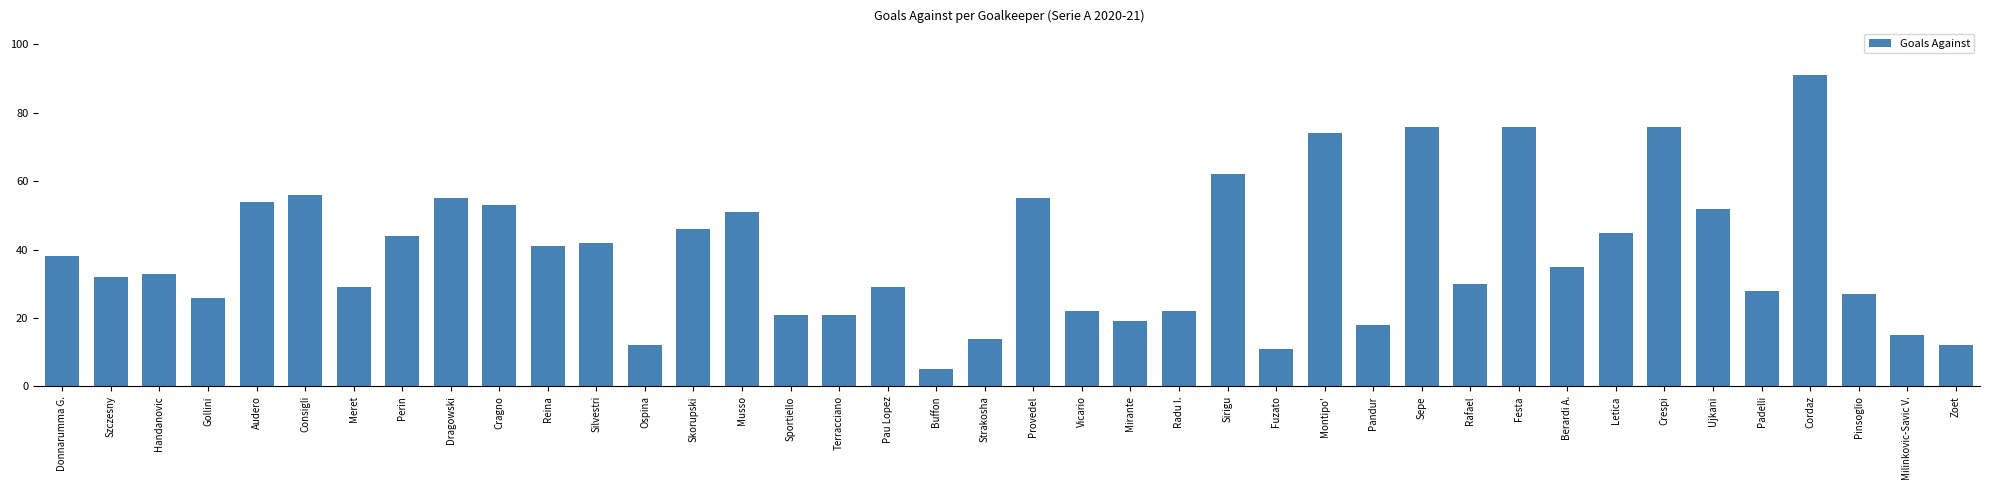

What is the average value?

39